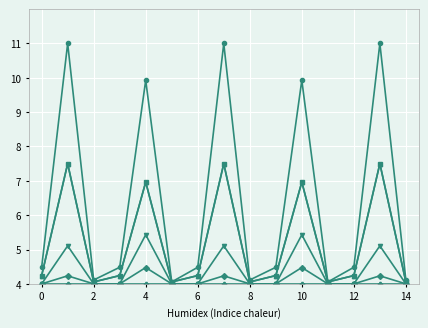

Is it true that ig compute equals 4.1 at 14?

True